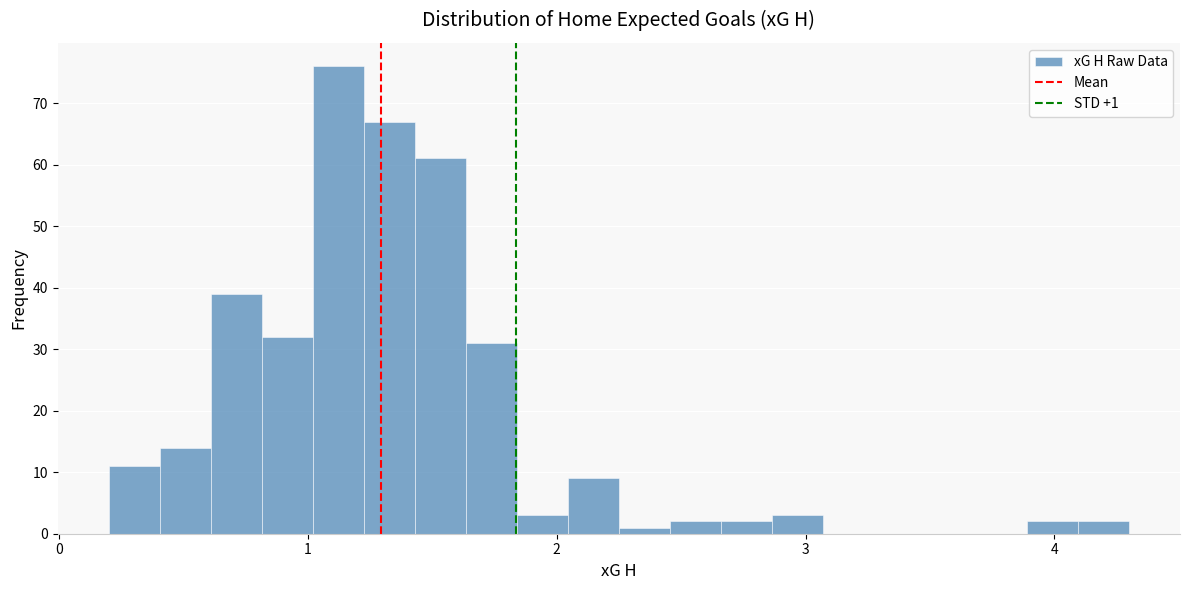

Read against the x-axis, roughly where is the centre of the tallest bar?

1.1